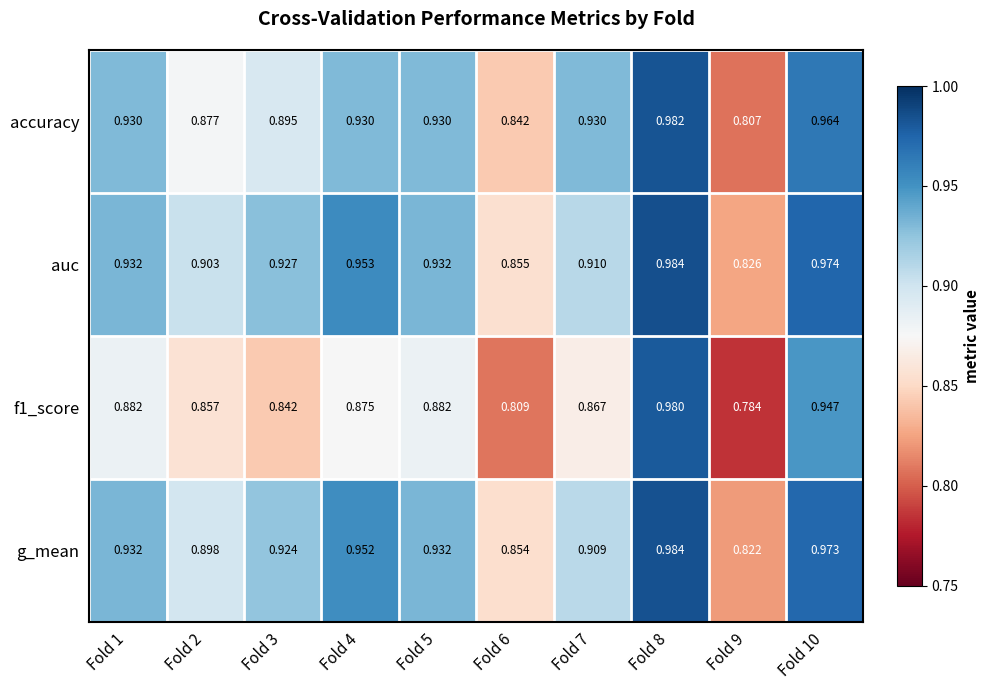

Which series has the largest total across all categories?

auc